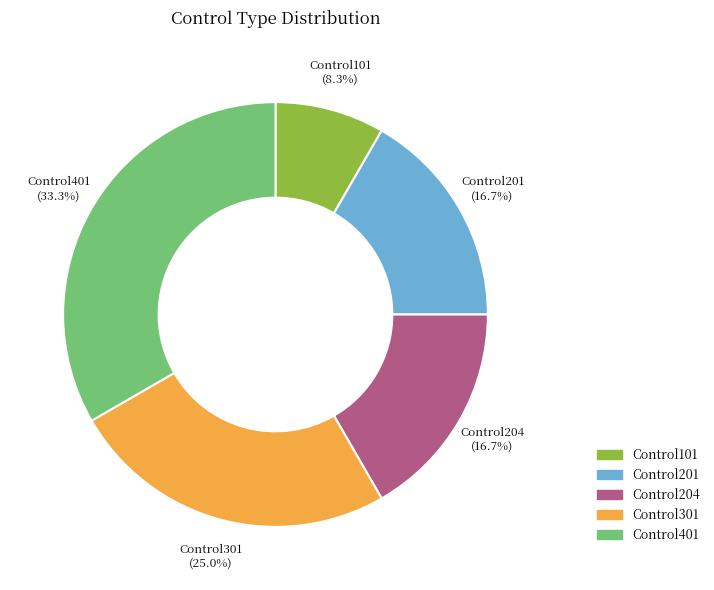

Between Control401 and Control301, which is larger?

Control401